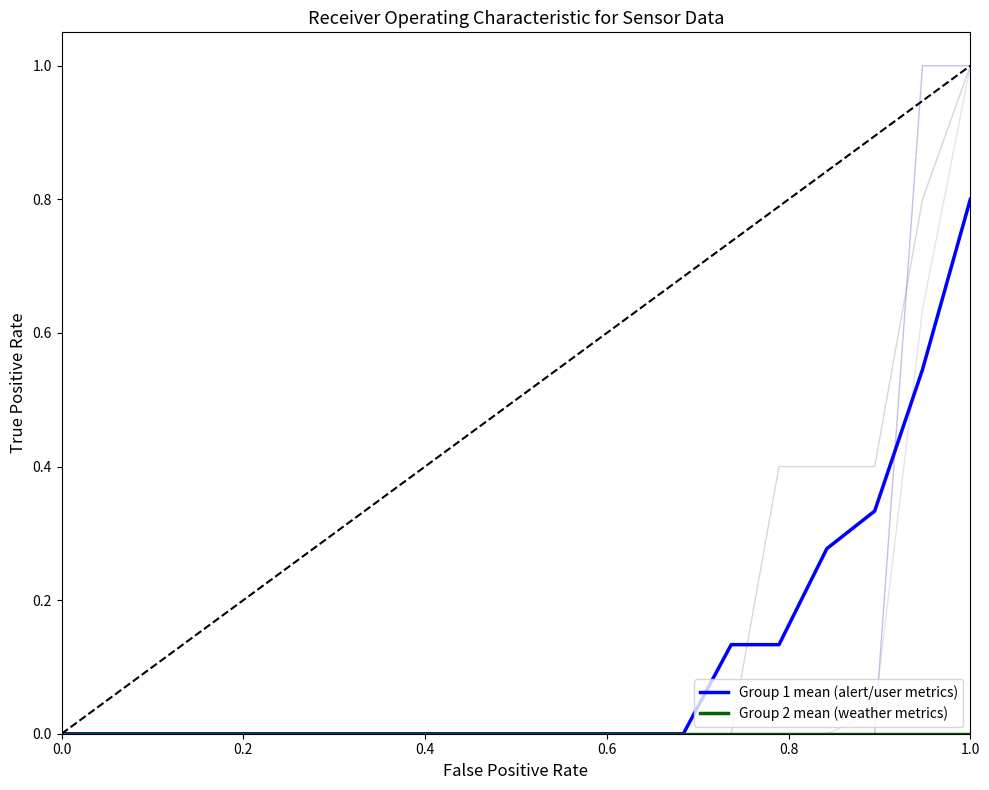

What is the maximum value shown in the chart?

0.8